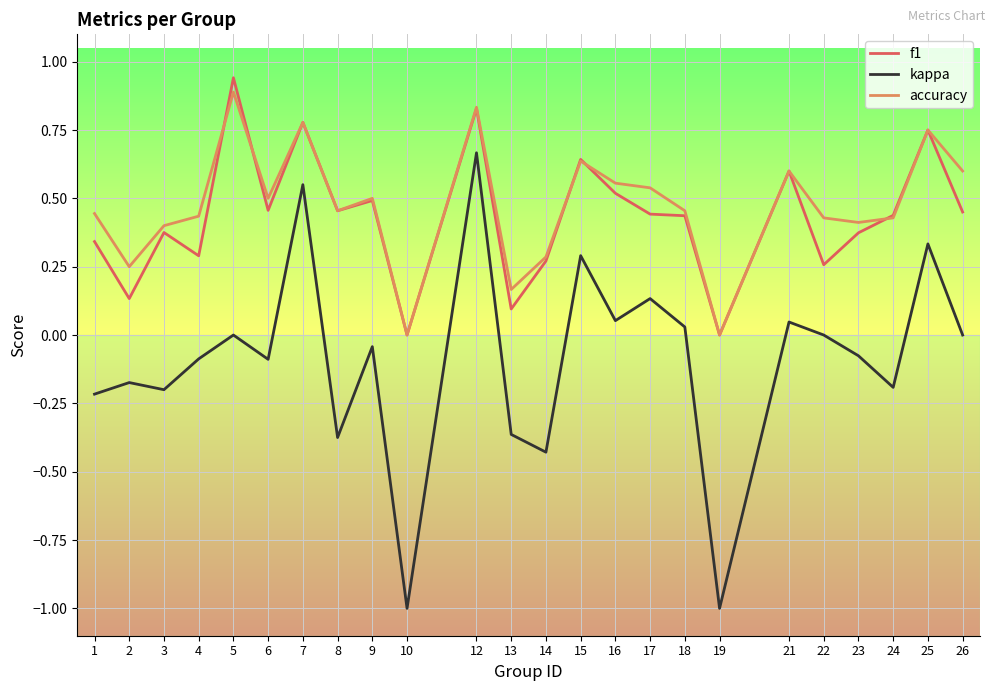

Between 4 and 21, which series saw the biggest shift?

f1